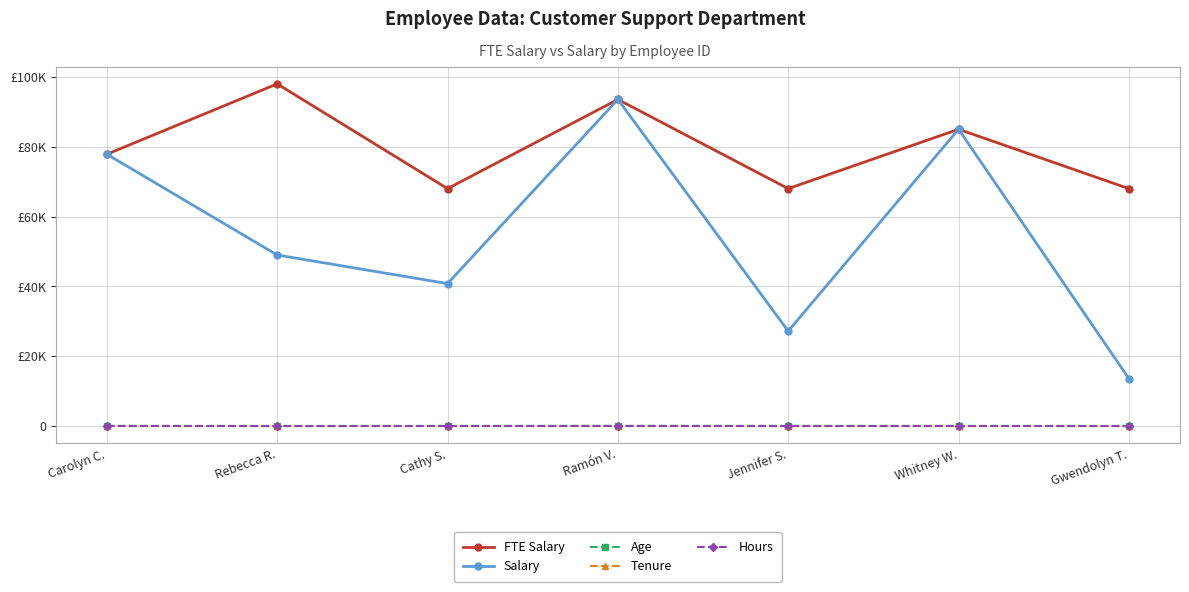

Where do Age and Hours first cross each other?

Carolyn C. and Rebecca R.